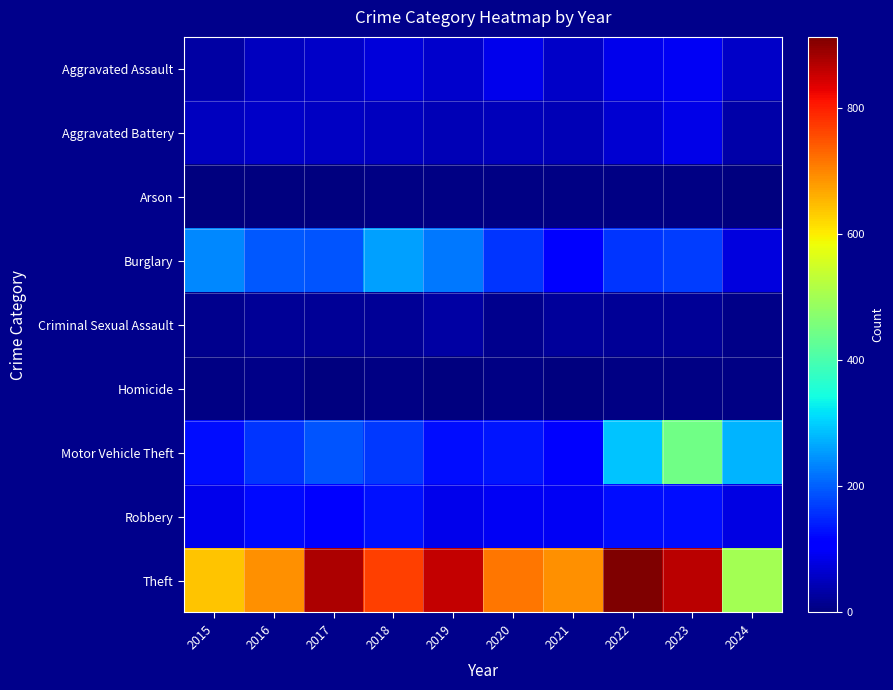

What is the maximum value shown in the chart?

912